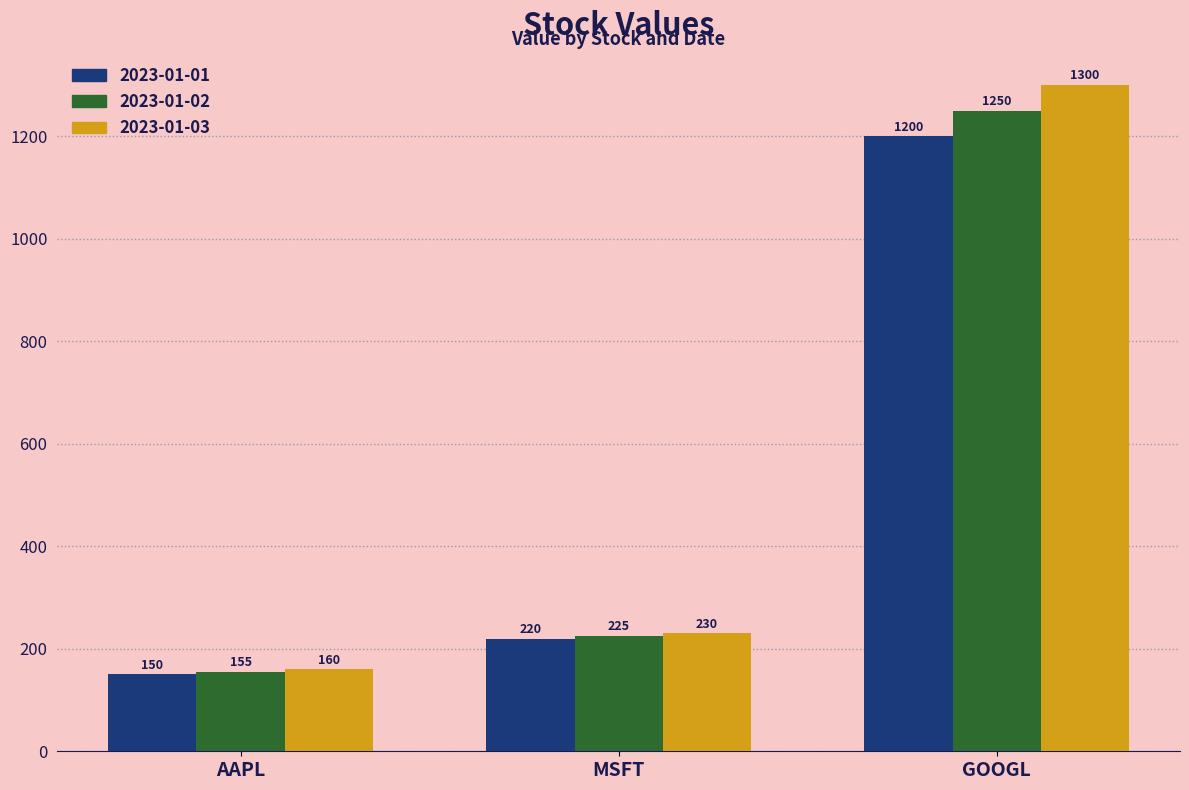

True or false: 2023-01-01 has a value of 1200 at GOOGL.

True